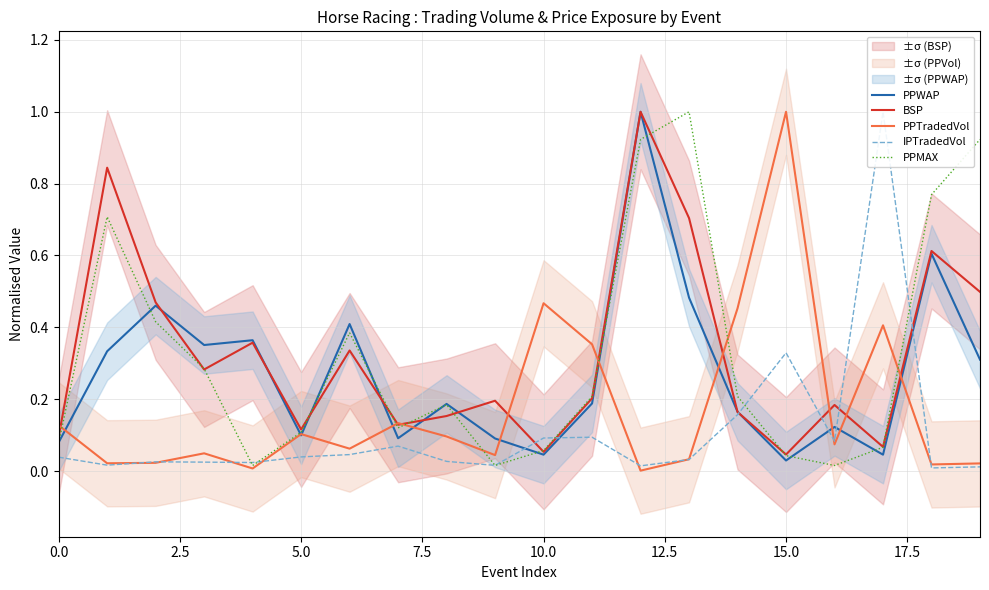

True or false: BSP has more than 1 interior local peaks.

True